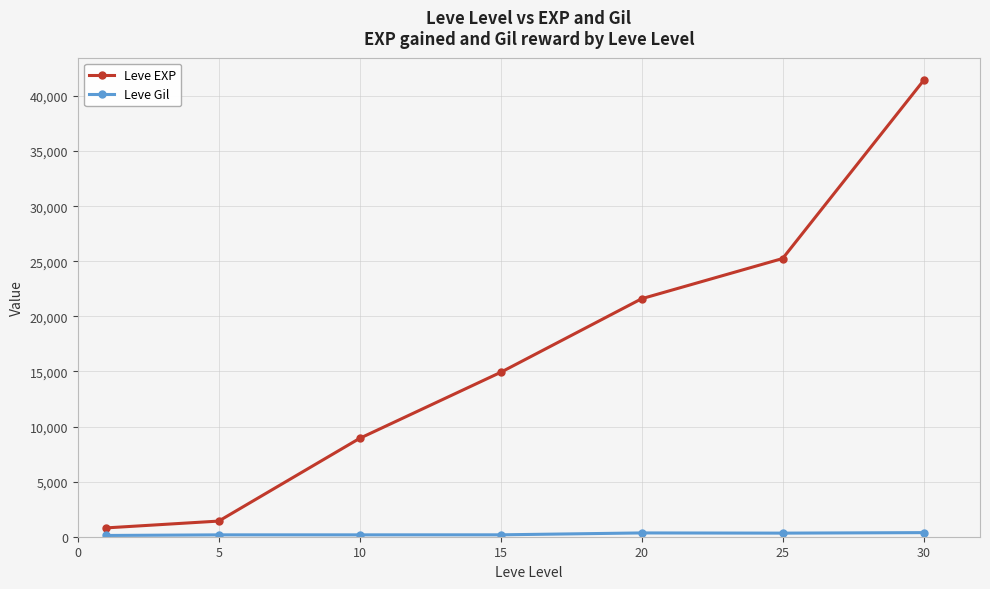

Which series has the largest total across all categories?

Leve EXP